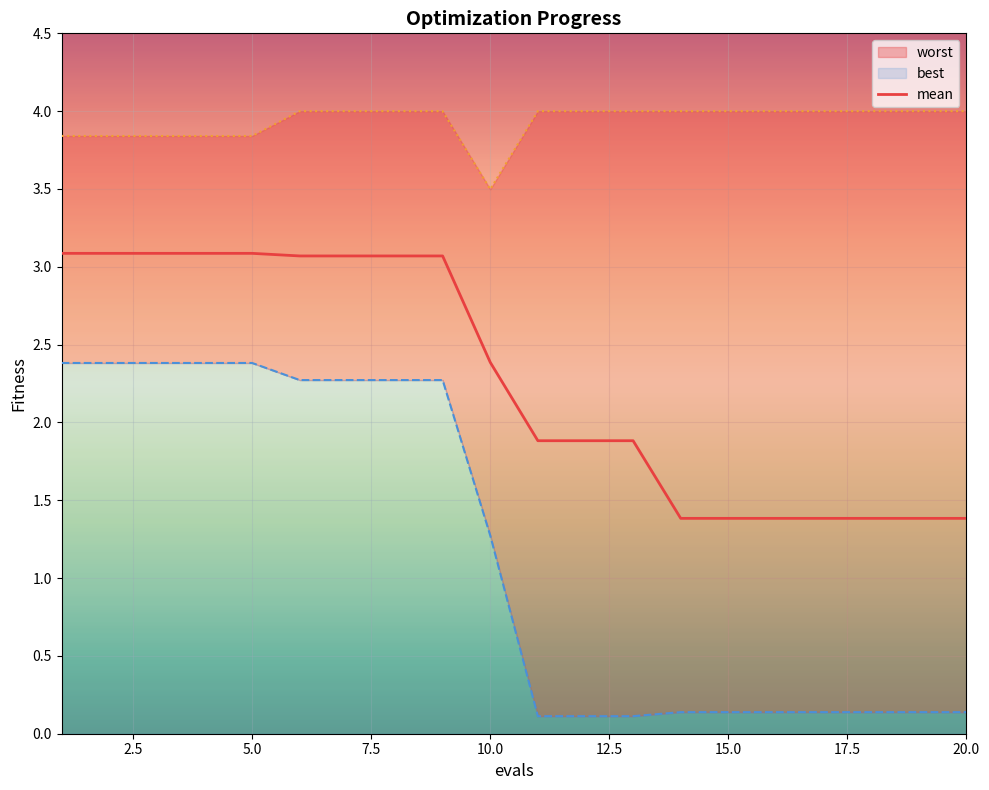

What is the maximum value for mean?

3.1